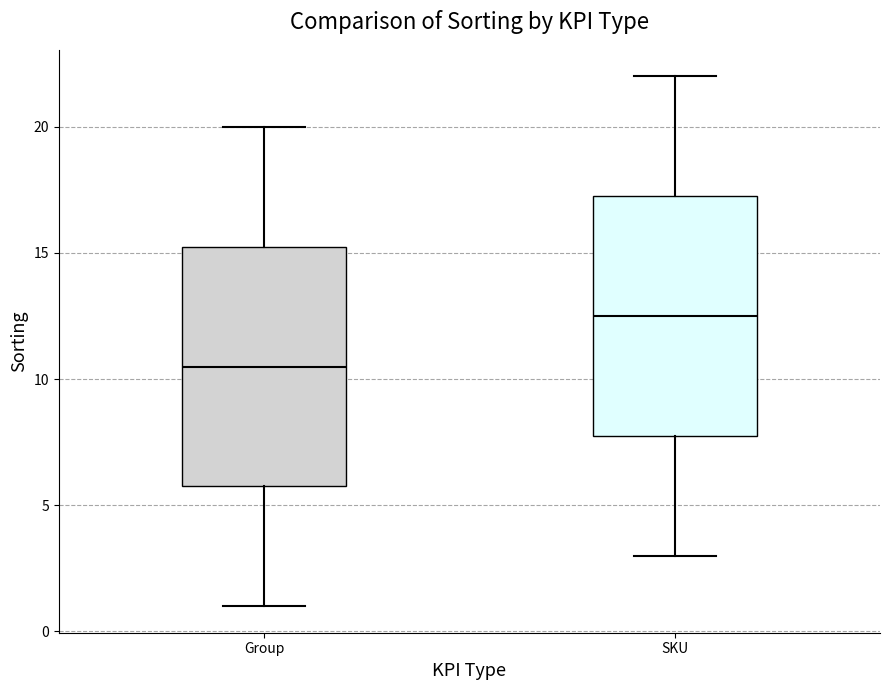

Reading left to right, read every box against the y-axis: the position of its median line, the range the box covers, and the ends of its whiskers. The values are not printed on the chart, so give them approximately, as read against the axis.

Group: median 10.5, box 6.0 to 15.5, whiskers 1.0 to 20.0
SKU: median 12.5, box 8.0 to 17.5, whiskers 3.0 to 22.0